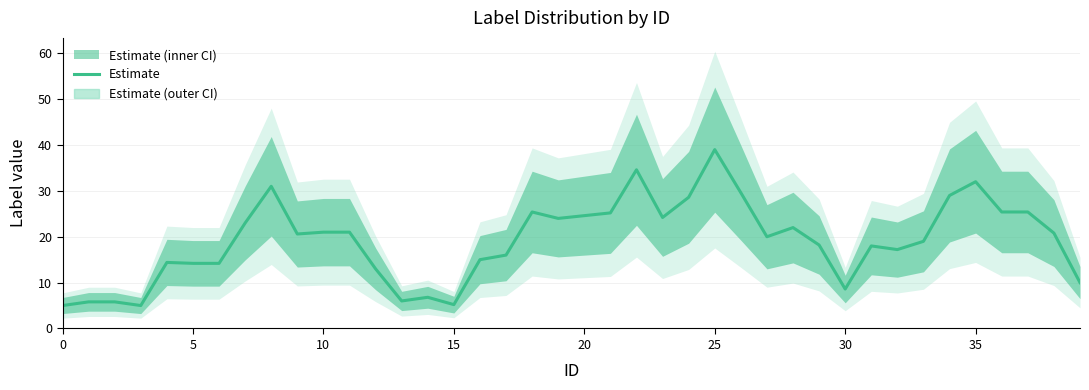

How many distinct data groups are displayed?

1